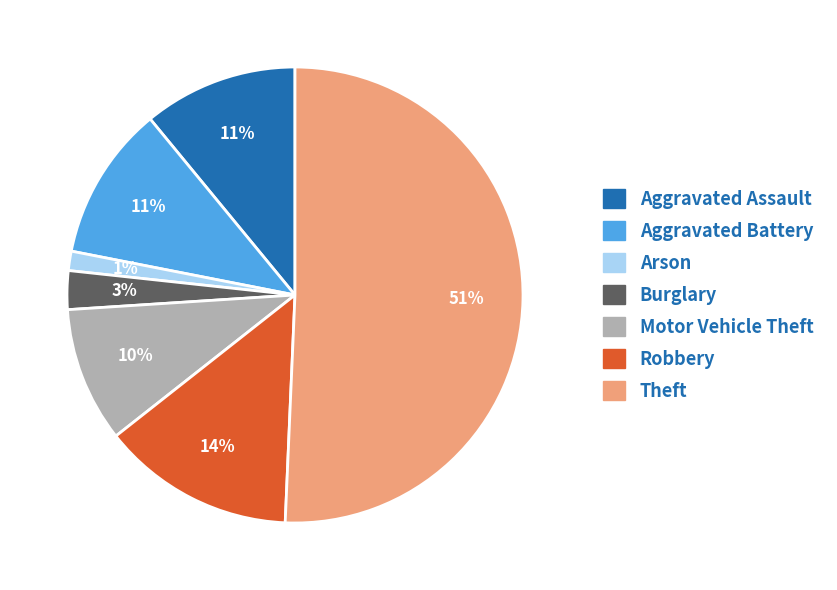

What is the smallest slice in the pie chart?

Arson